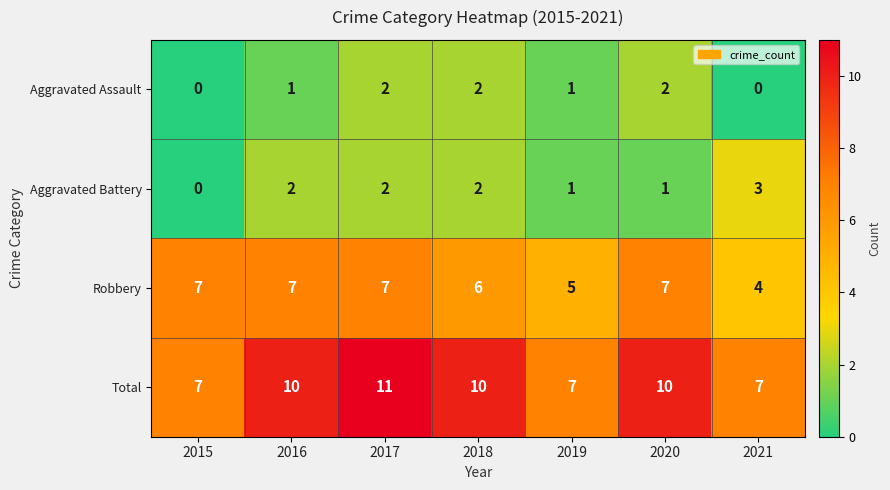

How many Aggravated Battery values are between 1 and 2?

5